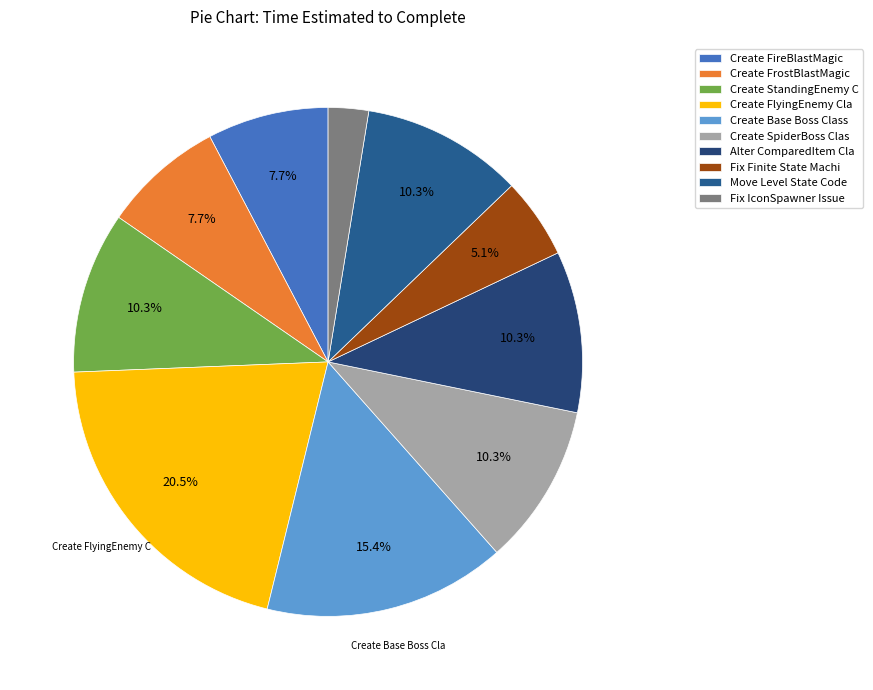

Does any single category account for the majority?

No